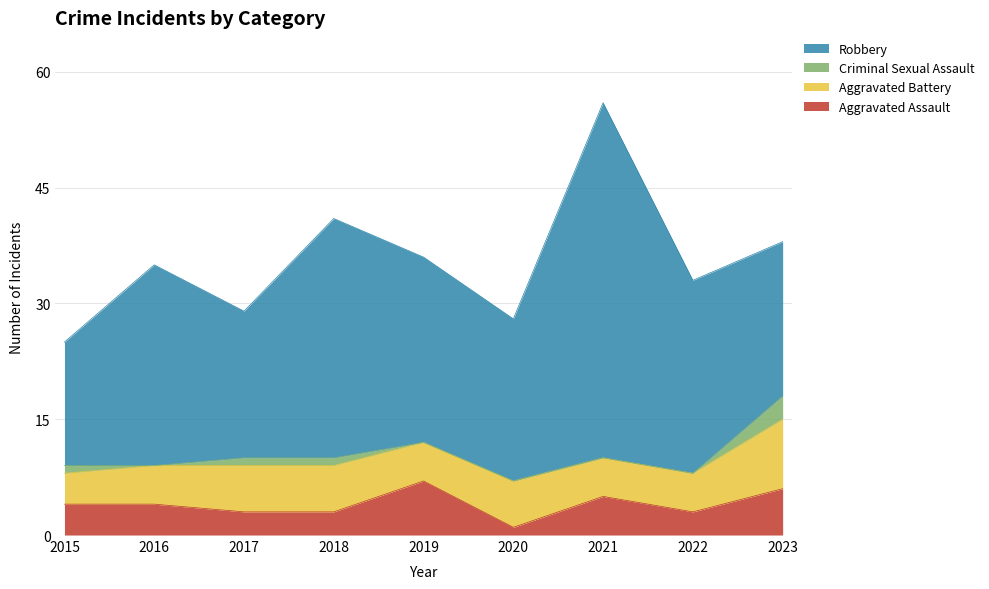

Reading left to right, extract all data points from this chart.

Aggravated Assault: 4	4	3	3	7	1	5	3	6
Aggravated Battery: 4	5	6	6	5	6	5	5	9
Criminal Sexual Assault: 1	0	1	1	0	0	0	0	3
Robbery: 16	26	19	31	24	21	46	25	20